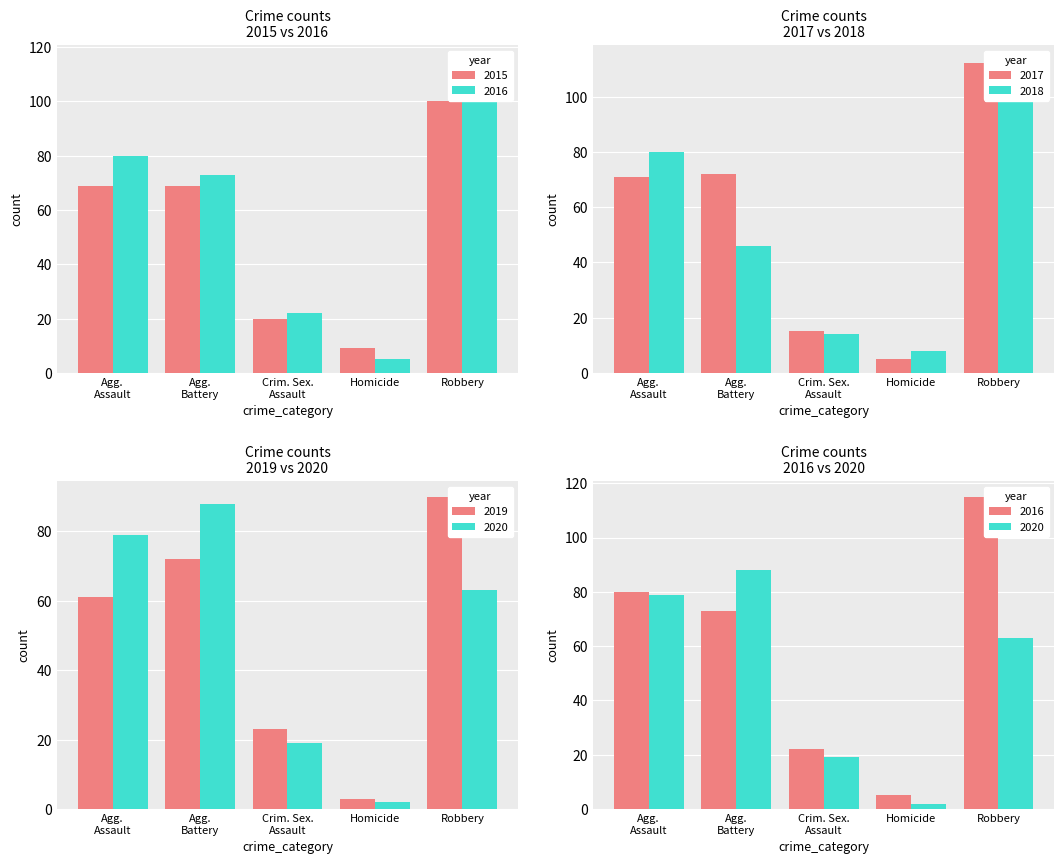

How many groups of bars are there?

5